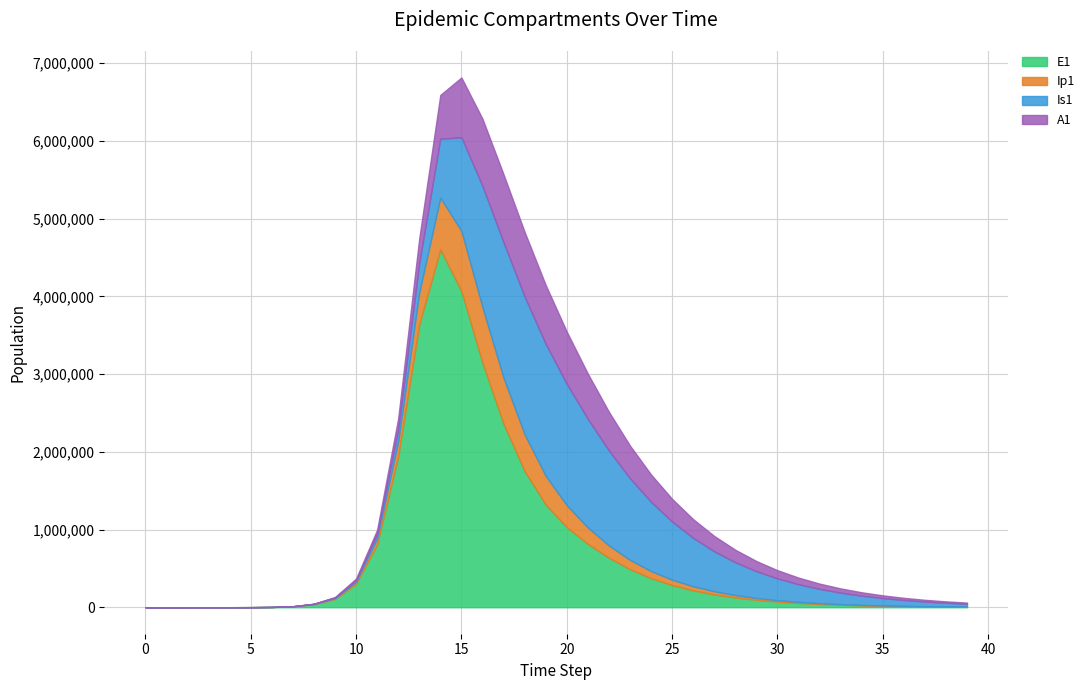

Reading left to right, list all the values displayed in this chart.

E1: 0=0.0	1=6.3	2=23.1	3=79.7	4=274.5	5=945.1	6=3252.6	7=11187.1	8=38393.7	9=107623.6	10=301256.6	11=809162.9	12=1942333.7	13=3637603.0	14=4605088.2	15=4066649.5	16=3146367.4	17=2359317.0	18=1751900.1	19=1321475.6	20=1030860.1	21=815384.9	22=636741.4	23=489891.7	24=374227.9	25=285158.0	26=217106.6	27=165245.9	28=125758.2	29=95701.4	30=72826.3	31=55418.2	32=42170.9	33=32090.0	34=24418.9	35=18581.5	36=14139.6	37=10759.5	38=8187.4	39=6230.2
Ip1: 0=0.0	1=0.5	2=1.9	3=6.7	4=23.0	5=79.4	6=273.1	7=939.8	8=3229.3	9=9825.1	10=27339.9	11=75055.3	12=191692.7	13=412819.2	14=665231.0	15=774995.3	16=713612.6	17=593259.6	18=473583.6	19=369376.0	20=281644.8	21=211416.4	22=158647.4	23=119863.2	24=90998.1	25=69217.1	26=52678.0	27=40094.1	28=30515.0	29=23223.3	30=17673.2	31=13449.0	32=10234.4	33=7788.0	34=5926.3	35=4509.6	36=3431.6	37=2611.3	38=1987.0	39=1512.0
Is1: 0=1.0	1=0.9	2=1.7	3=4.8	4=15.9	5=54.2	6=186.3	7=640.7	8=2203.3	9=7005.6	10=20595.4	11=57953.3	12=155748.2	13=377637.8	14=757570.0	15=1204809.0	16=1559620.3	17=1742109.5	18=1771942.7	19=1697175.8	20=1561655.8	21=1396366.1	22=1221407.6	23=1050166.7	24=890925.0	25=747837.7	26=622306.0	27=514105.3	28=422110.5	29=344746.6	30=280268.3	31=226930.7	32=183088.6	33=147247.4	34=118085.3	35=94455.7	36=75378.8	37=60027.6	38=47710.3	39=37853.1
A1: 0=0.0	1=0.2	2=1.2	3=4.5	4=15.8	5=54.5	6=187.7	7=646.1	8=2220.7	9=6862.1	10=19479.9	11=53971.5	12=140546.9	13=317429.9	14=563594.4	15=769190.4	16=865596.6	17=875293.4	18=831950.7	19=759006.5	20=672235.5	21=582925.3	22=498080.6	23=420818.0	24=352204.8	25=292419.2	26=241123.3	27=197660.4	28=161210.4	29=130900.7	30=105876.0	31=85340.2	32=68575.9	33=54952.5	34=43925.8	35=35032.3	36=27881.8	37=22149.0	38=17564.4	39=13906.6